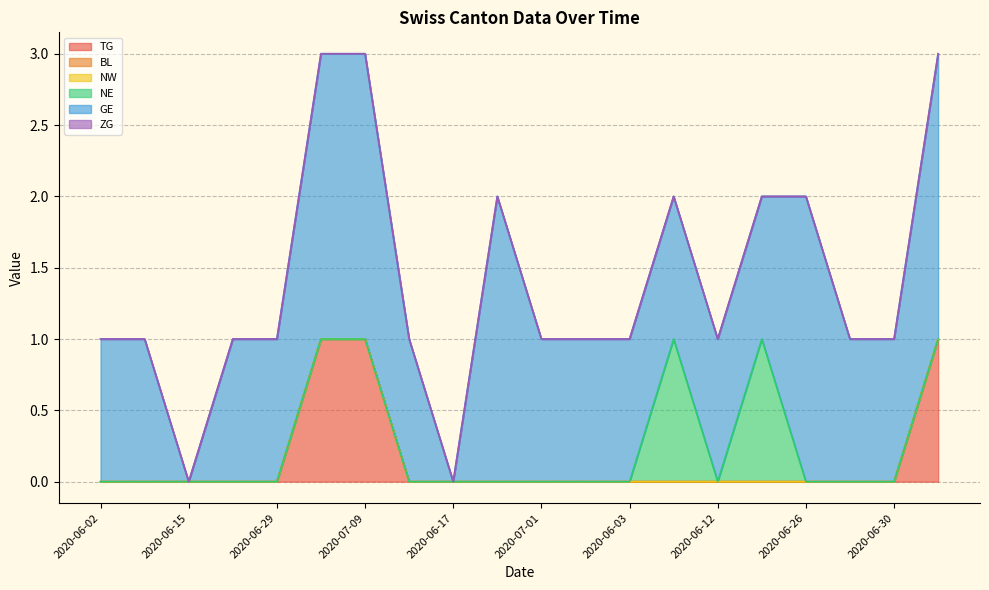

Does the chart have visible grid lines?

Yes